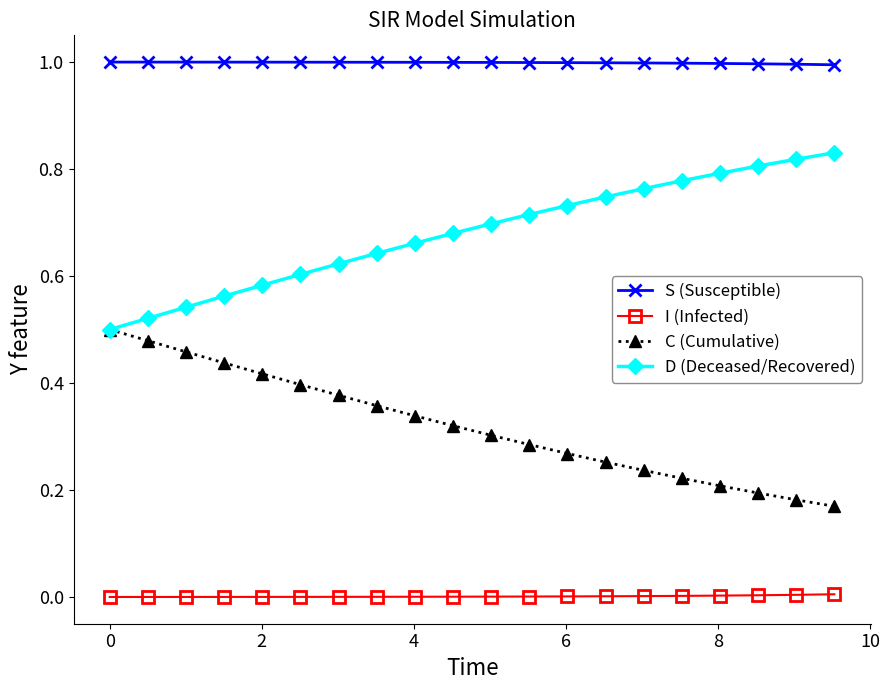

Which series has the largest total across all categories?

S (Susceptible)